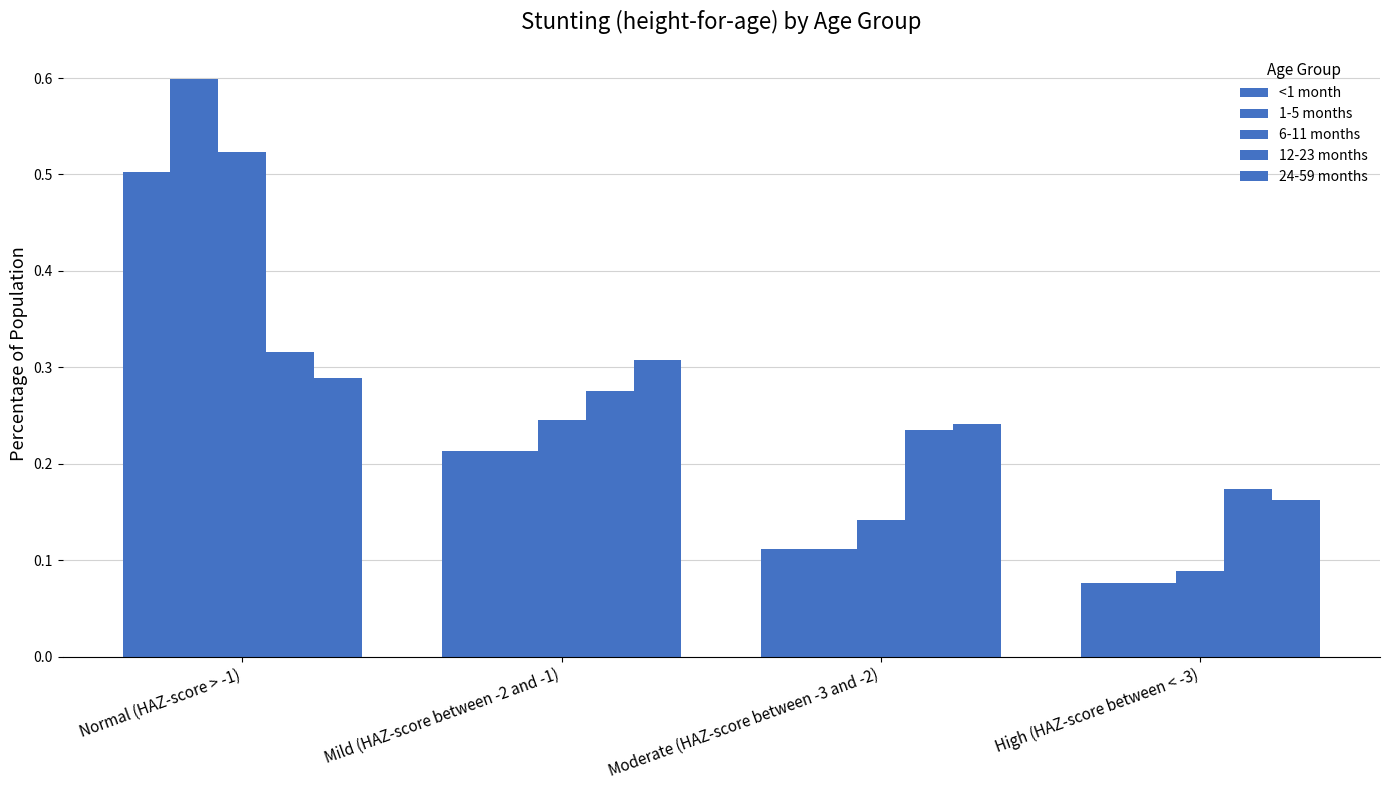

What is the smallest value displayed?

0.1